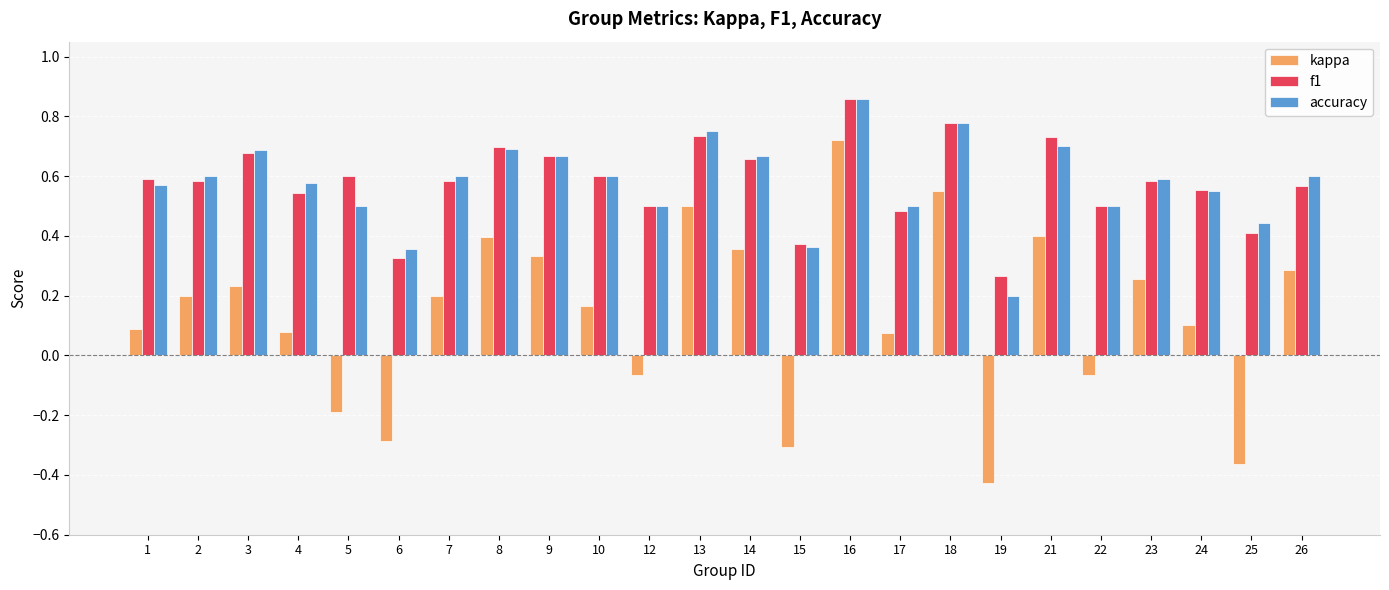

Which series has the widest spread of values?

kappa